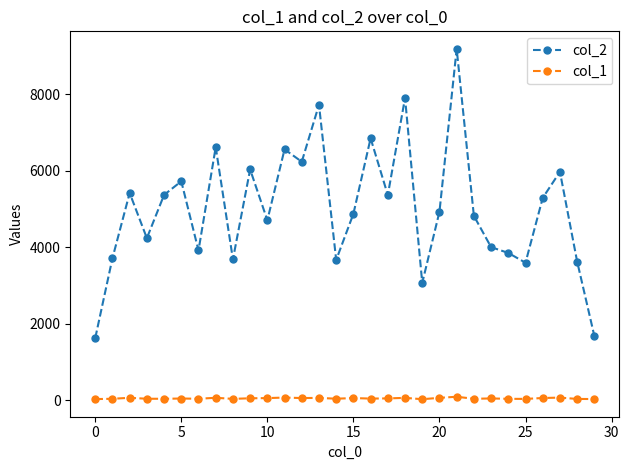

Does the chart have visible grid lines?

No